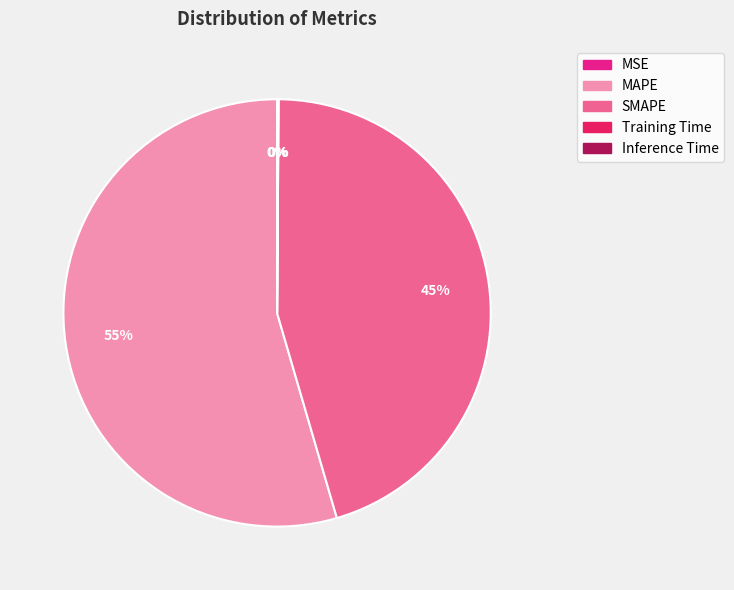

What percentage is the SMAPE slice, to the nearest percent?

45%